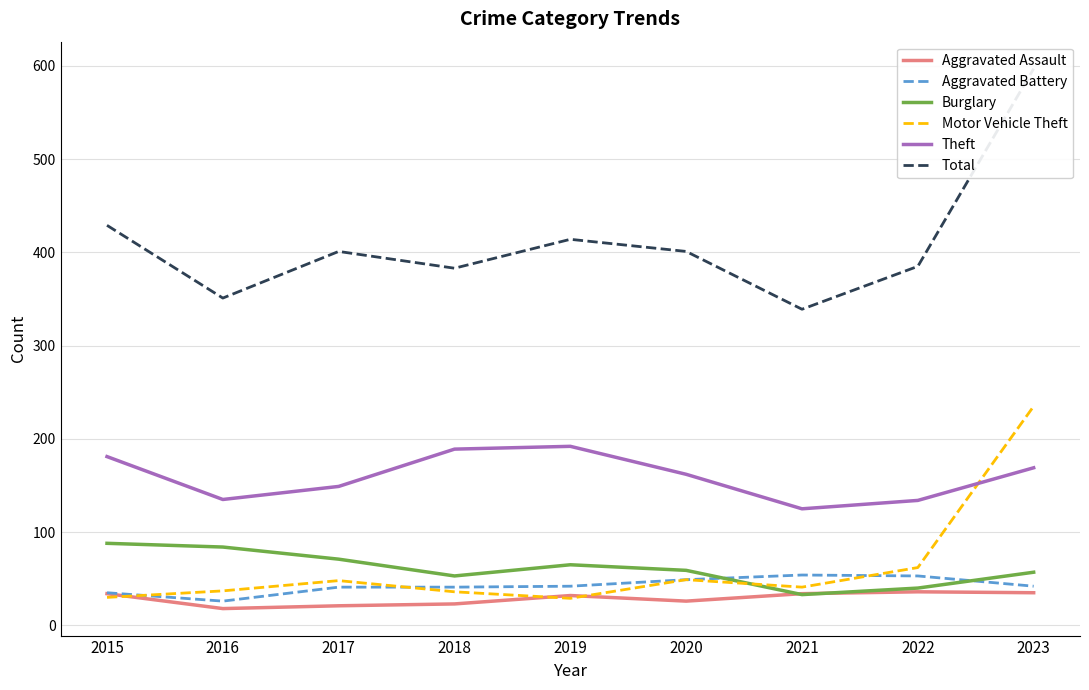

What is the lowest value of the Total series?

339